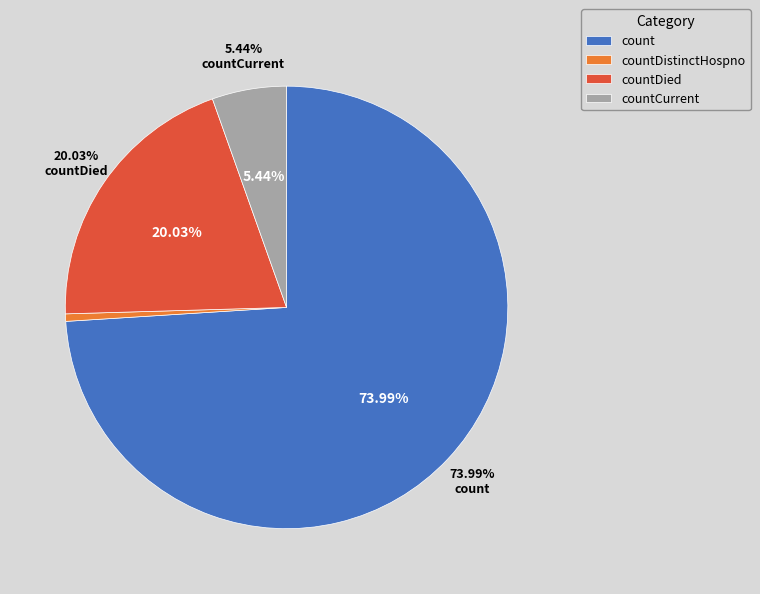

Is there any slice that represents more than half of the pie?

Yes